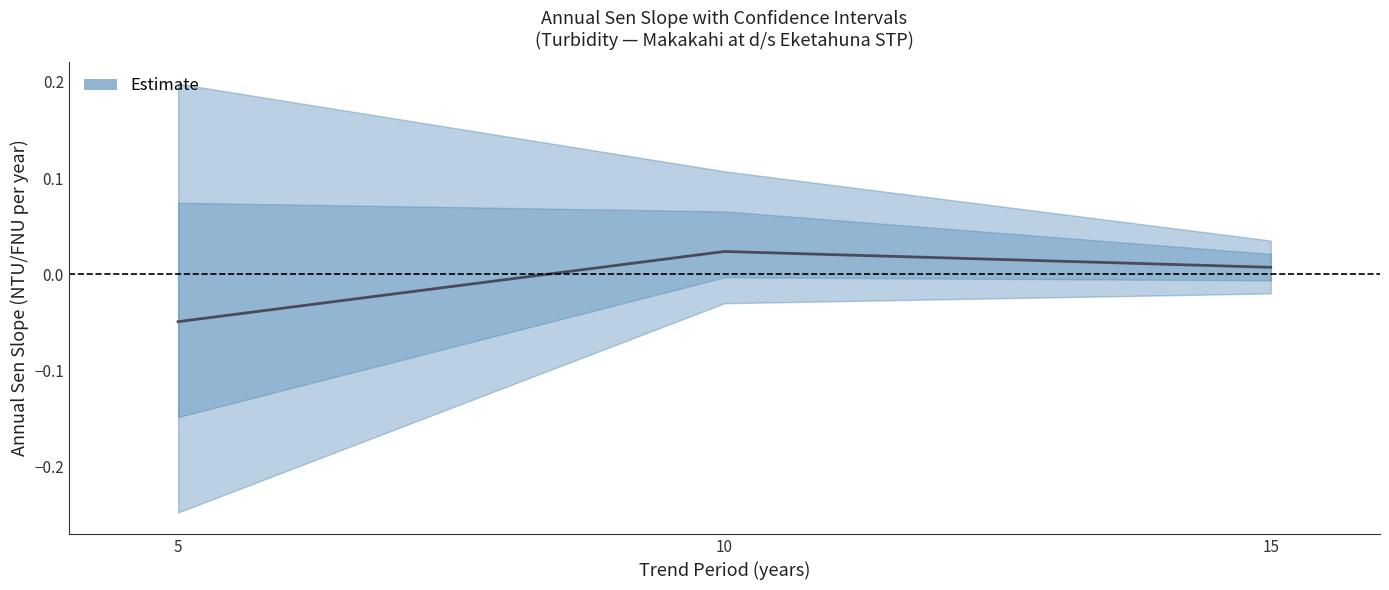

Rank the categories by value from highest to lowest.

10, 15, 5